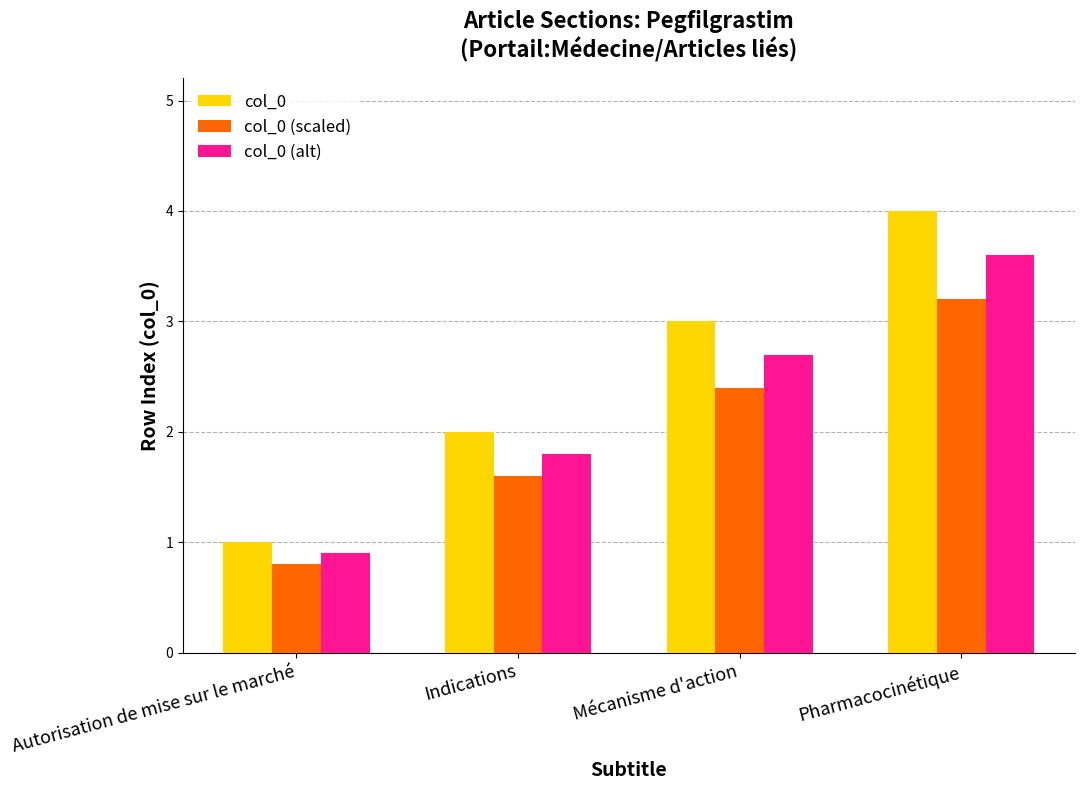

The col_0 series shows 2.0 at Indications. True or false?

True